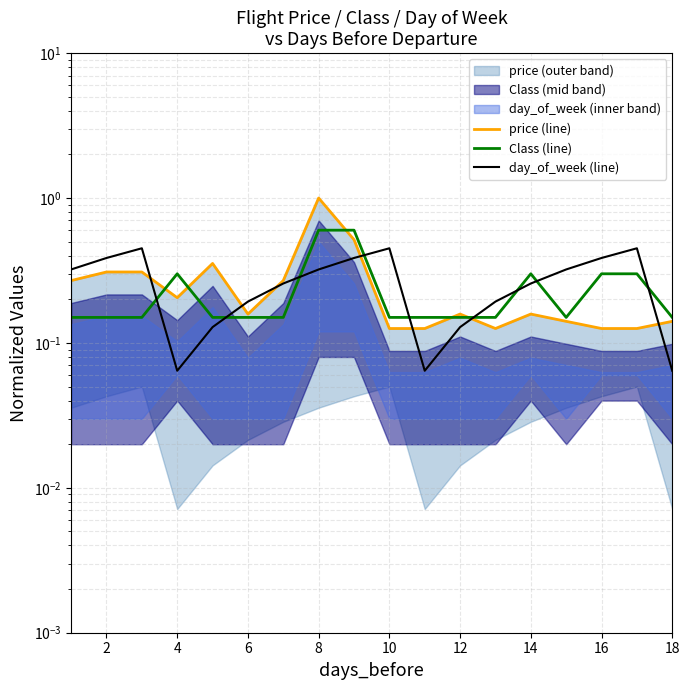

What is the sum of all price (line) values?

4.6